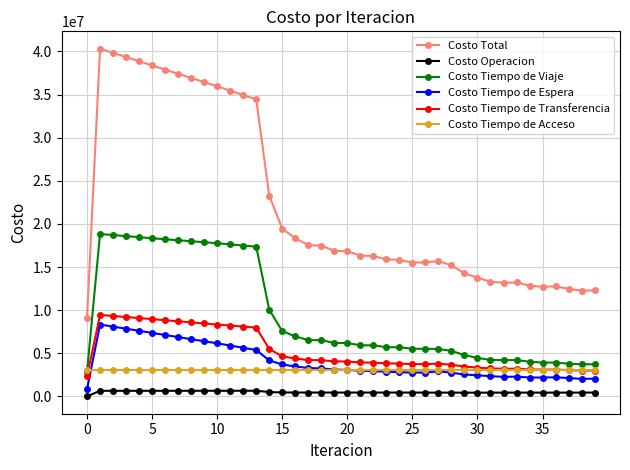

True or false: Costo Tiempo de Transferencia and Costo Total cross at least once.

False